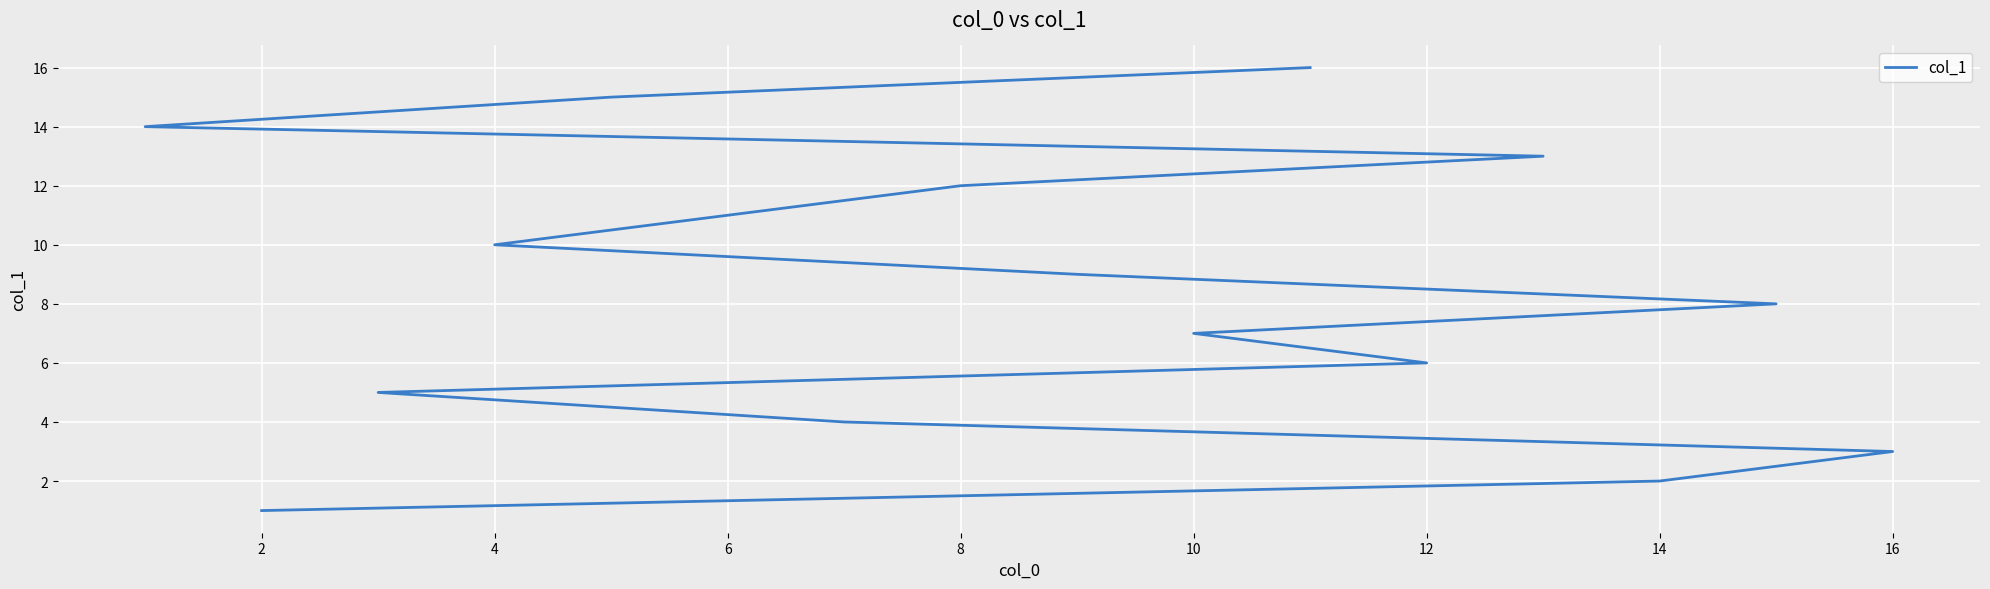

How many series are shown in this chart?

1